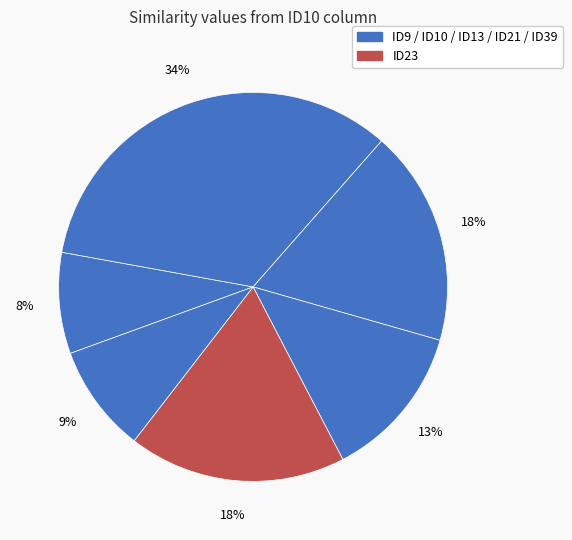

To the nearest percent, what is the average slice percentage?

17%